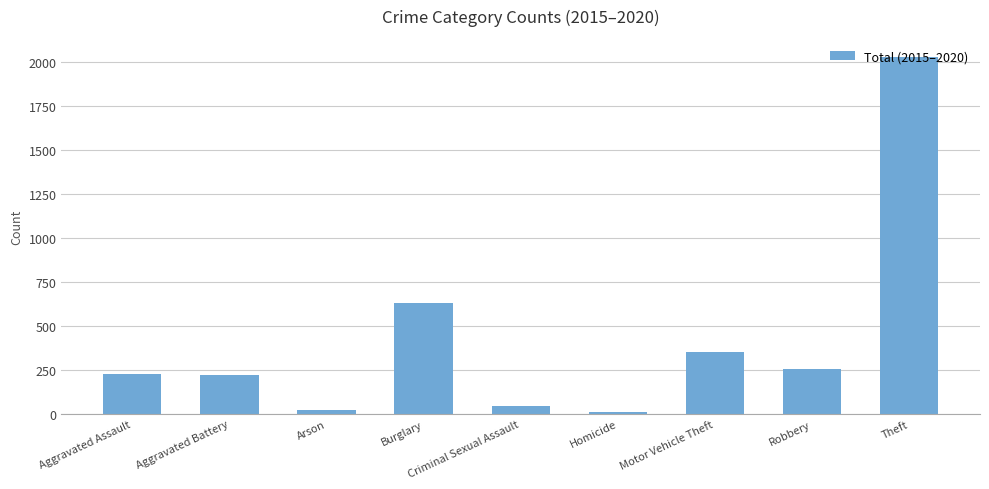

What is the average value?

422